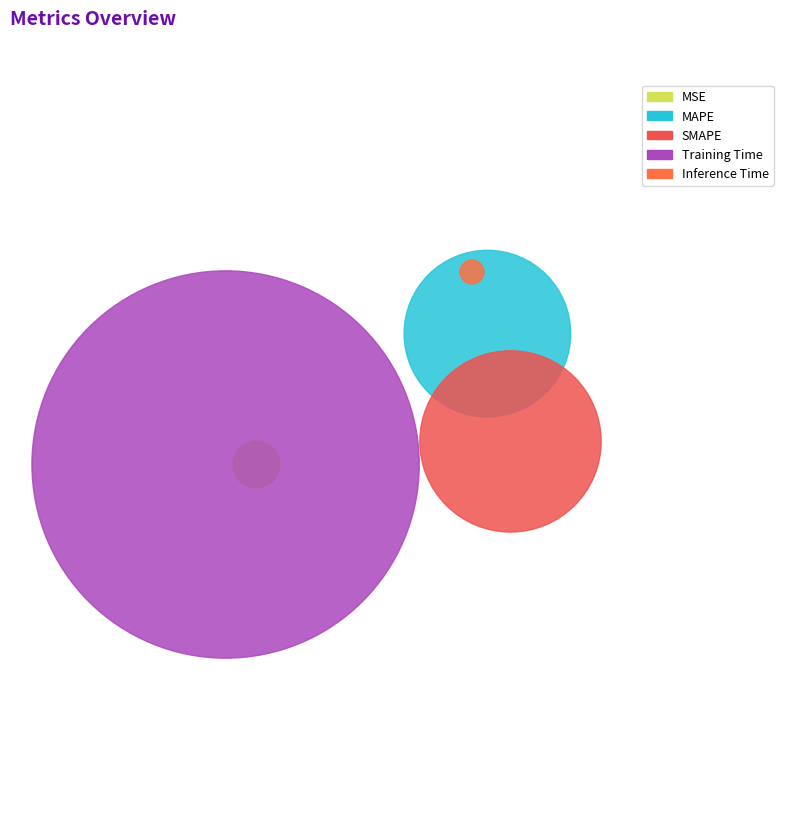

What is the largest slice in the pie chart?

Training Time